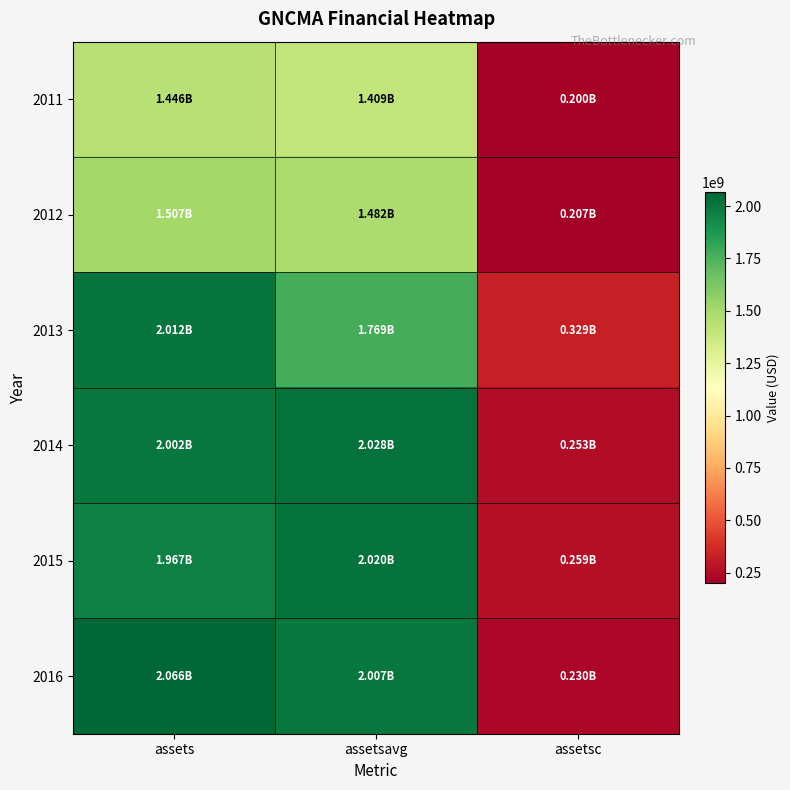

Reading left to right, extract all data points from this chart.

2011: assets=1446320000	assetsavg=1409172000	assetsc=200025000
2012: assets=1506522000	assetsavg=1482252000	assetsc=206826000
2013: assets=2011807000	assetsavg=1768886750	assetsc=329052000
2014: assets=2002378000	assetsavg=2028002750	assetsc=252665000
2015: assets=1966940000	assetsavg=2019641500	assetsc=258595000
2016: assets=2065939000	assetsavg=2006508250	assetsc=229897000